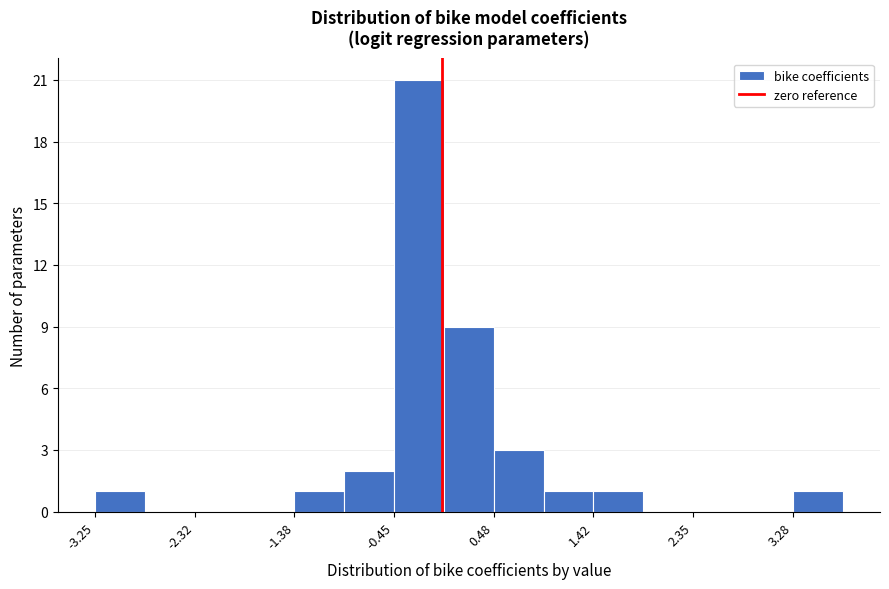

What is the height of the bar covering 0.0 to 0.5 on the x-axis? Neither the bar edges nor the heights are printed on the chart, so give them approximately, as read against the axes.

9